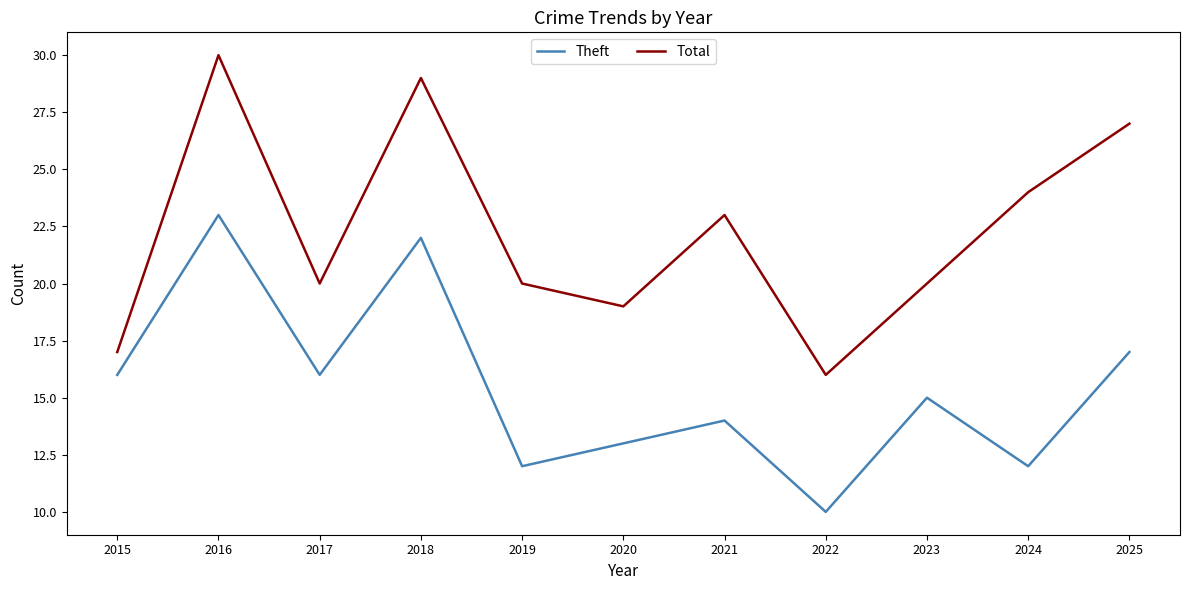

True or false: Theft and Total intersect in this chart.

False